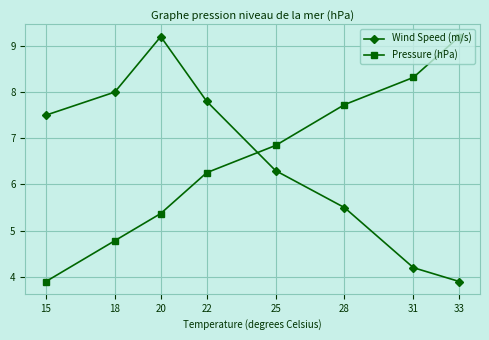

What is the value of the Wind Speed (m/s) point at the 7th from the left?

4.2